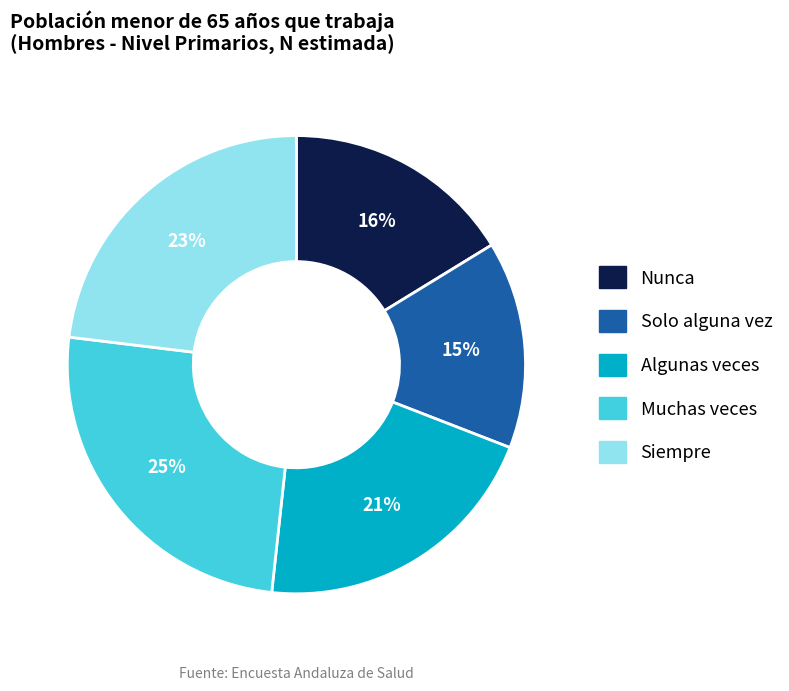

Is there a majority slice in this chart?

No